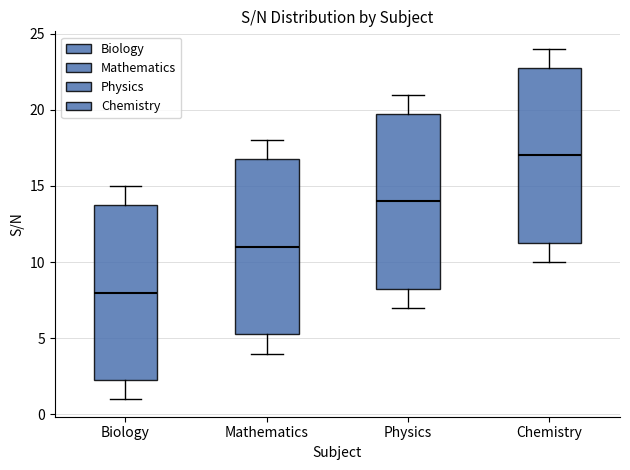

Where does the lower whisker of the box for Physics end on the y-axis? The values are not printed on the chart, so give them approximately, as read against the axis.

7.0